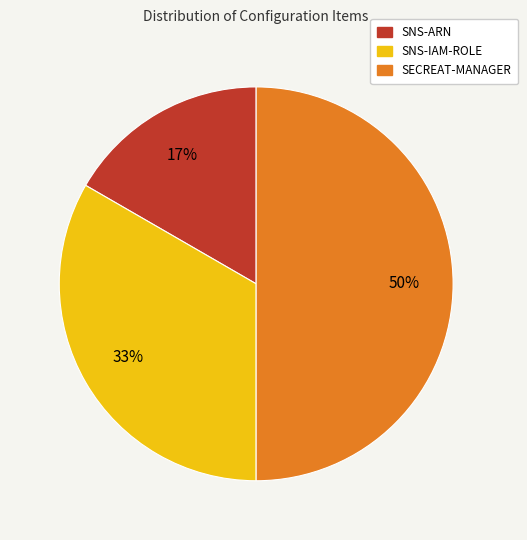

The SECREAT-MANAGER slice represents 39% of the pie. True or false?

False